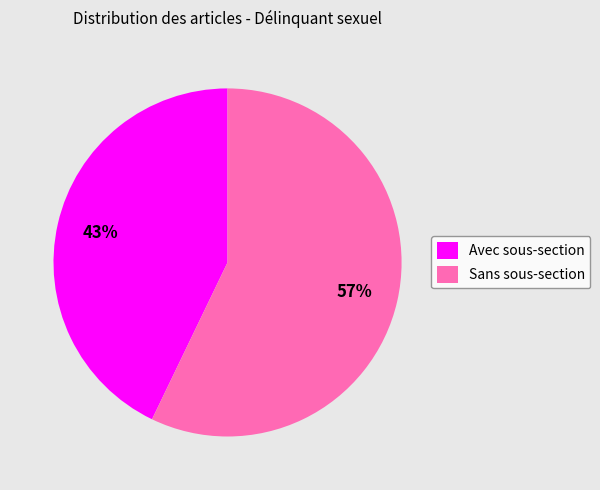

Rank the categories by value from highest to lowest.

Sans sous-section, Avec sous-section